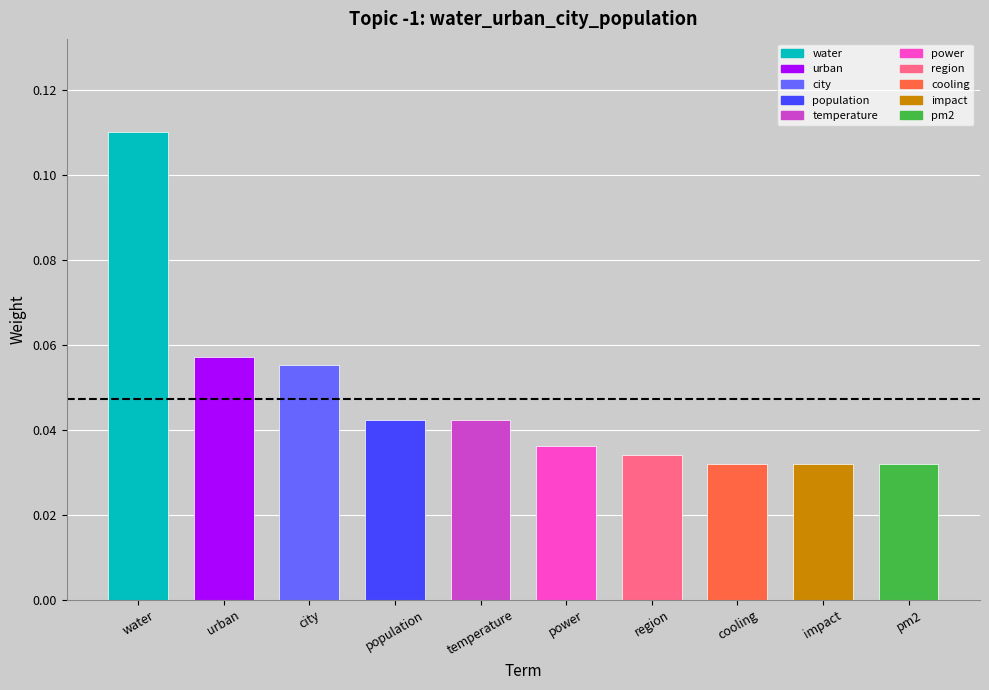

What is the label of the 8th bar from the left?

cooling